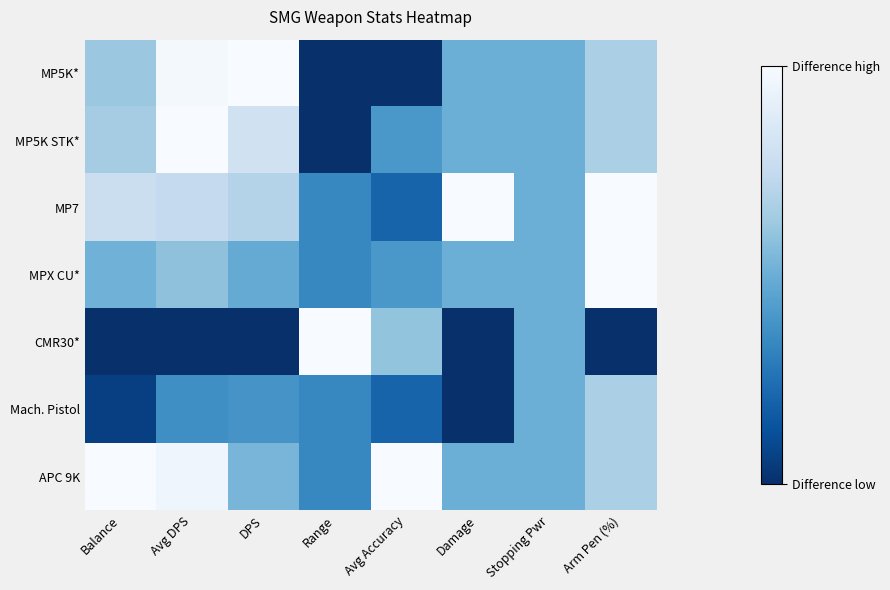

Rank the series by their maximum value, from lowest to highest.

Mach. Pistol, MP5K*, MP5K STK*, MP7, MPX CU*, CMR30*, APC 9K